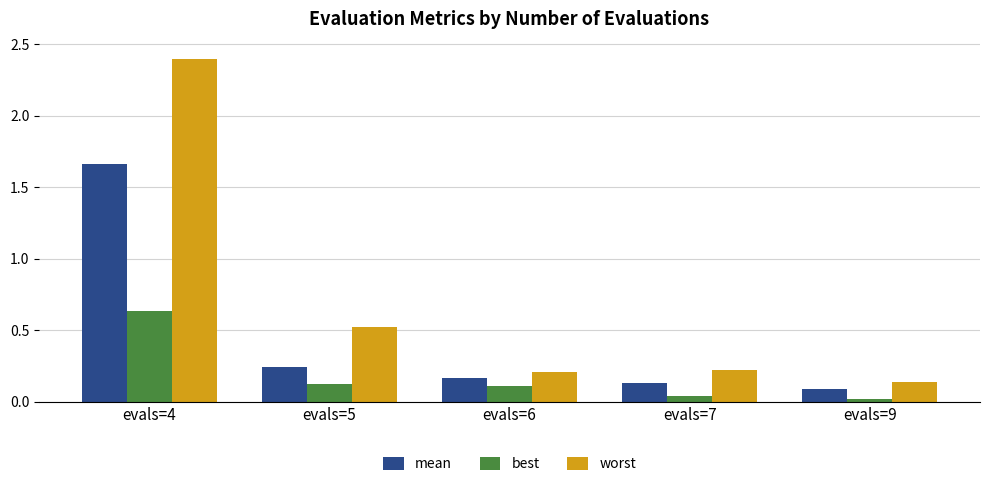

Between evals=5 and evals=7, which series saw the biggest shift?

worst